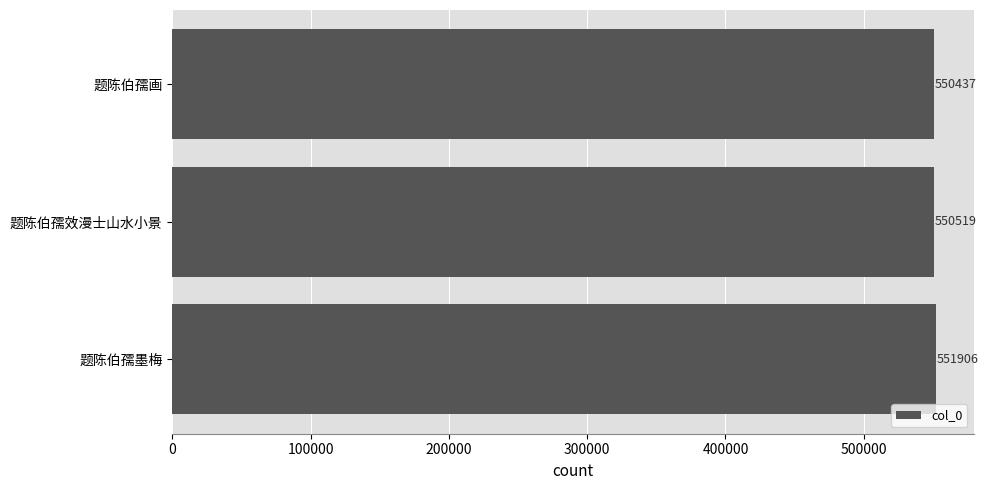

How many data points does each series have?

3